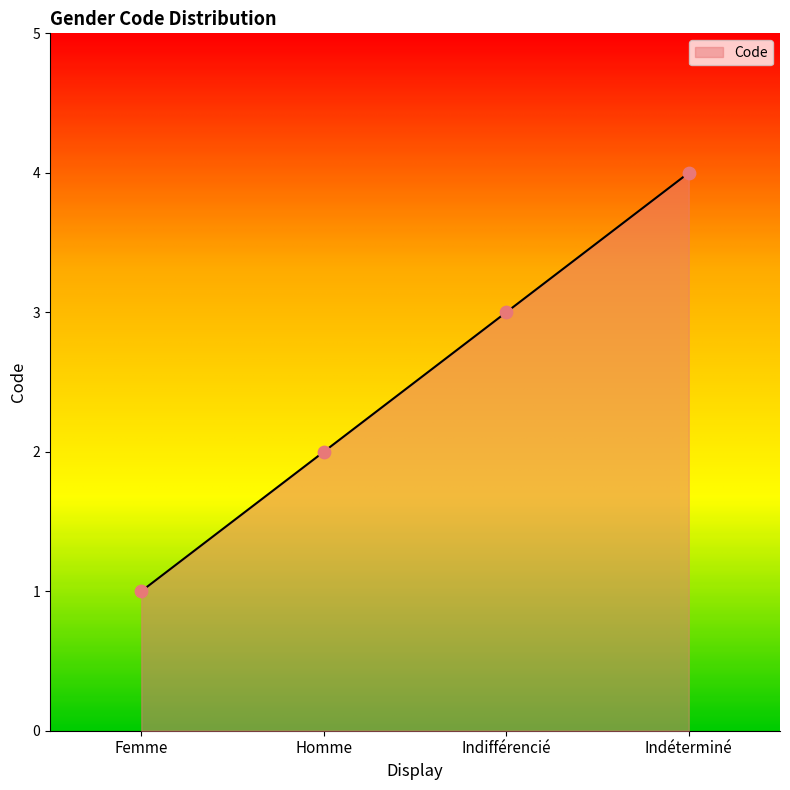

Between Femme and Indéterminé, which is larger?

Indéterminé